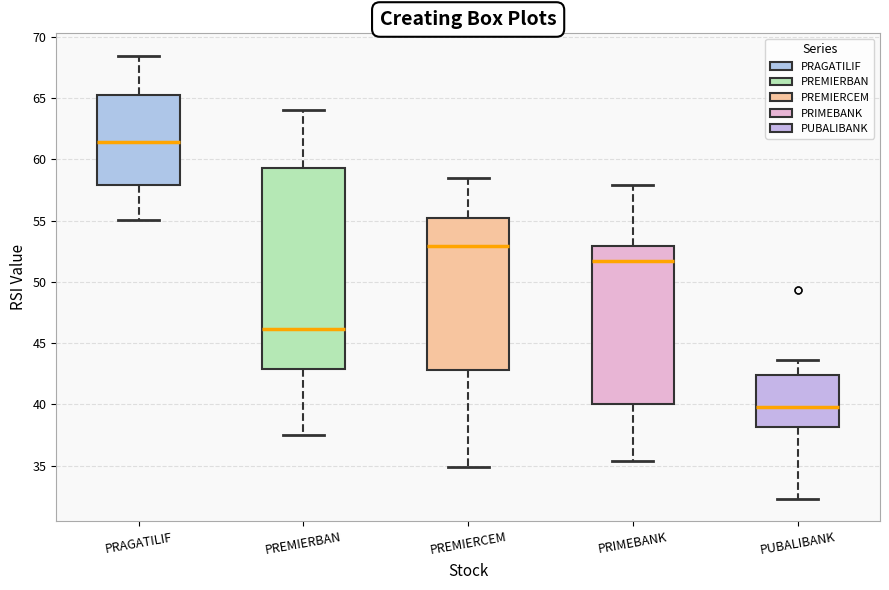

Which box has the highest median line?

PRAGATILIF